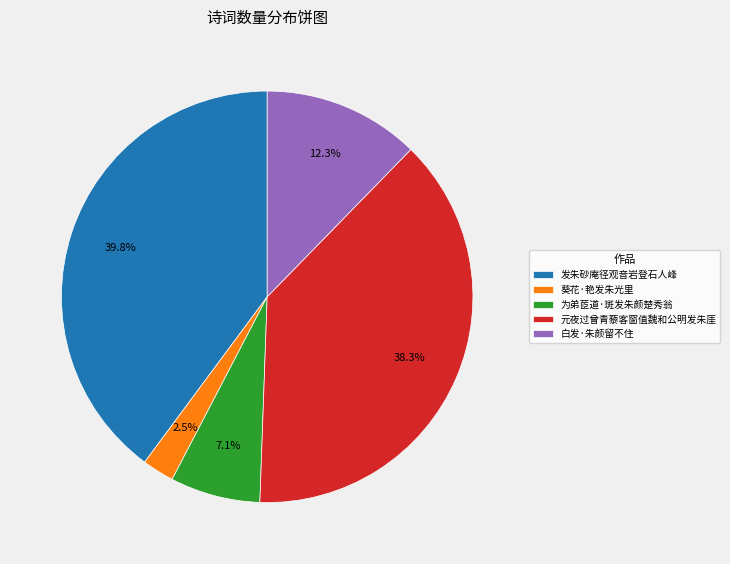

Which has a higher value, 白发·朱颜留不住 or 葵花·艳发朱光里?

白发·朱颜留不住